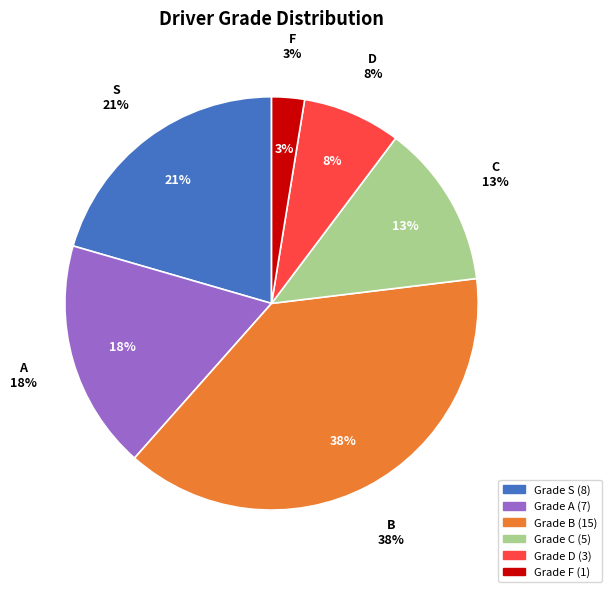

True or false: S accounts for 7% of the total.

False